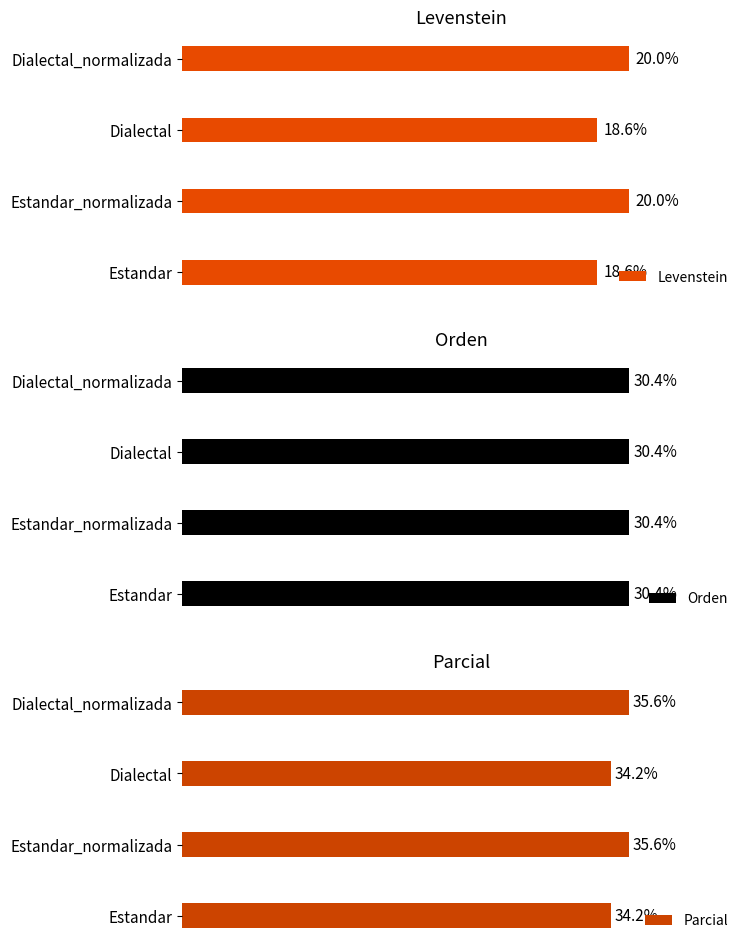

How many data points does each series have?

4